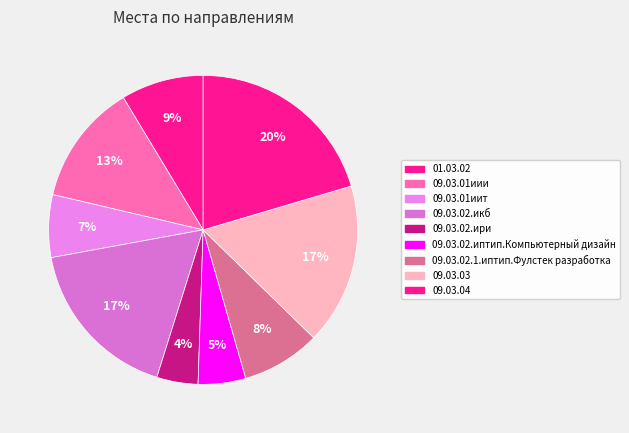

To the nearest percent, what is the difference between the largest and smallest slice percentages?

16%